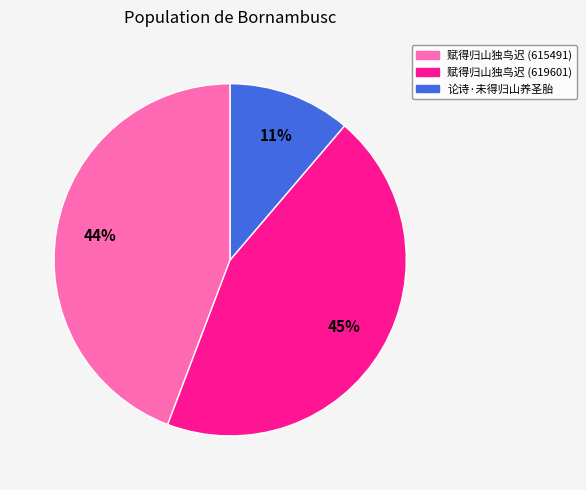

To the nearest percent, what is the combined percentage of 赋得归山独鸟迟 (615491) and 论诗·未得归山养圣胎?

55%